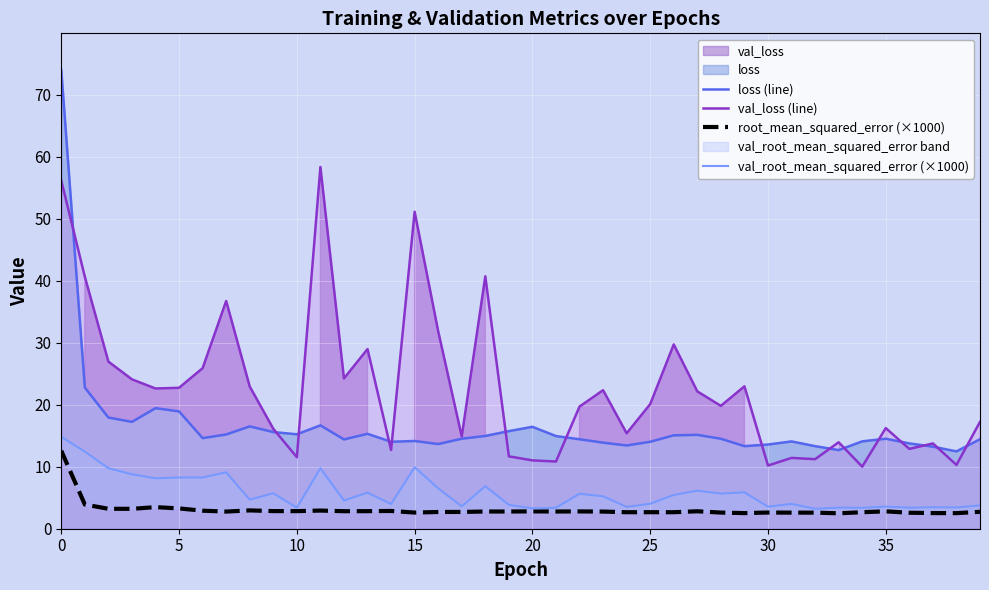

What is the minimum value for val_loss (line)?

10.0